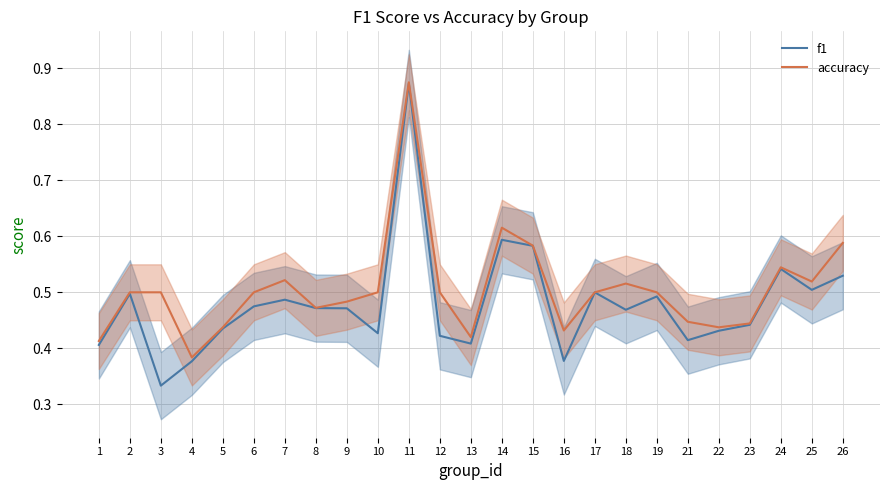

What is the spread (max minus min) of values at 3?

0.2